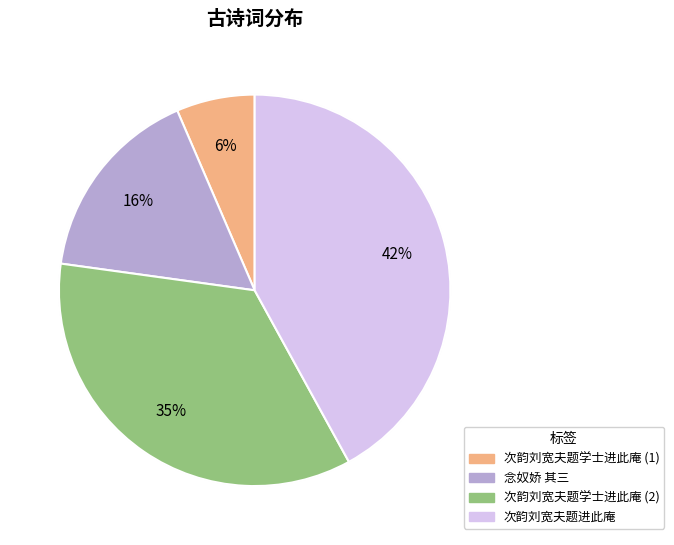

The 次韵刘宽夫题进此庵 slice represents 42% of the pie. True or false?

True